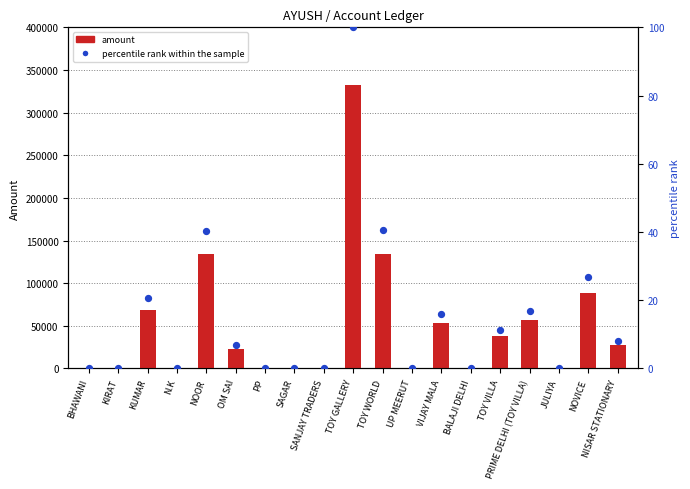

Is the value of percentile rank within the sample at SAGAR greater than the value of amount at N.K?

No